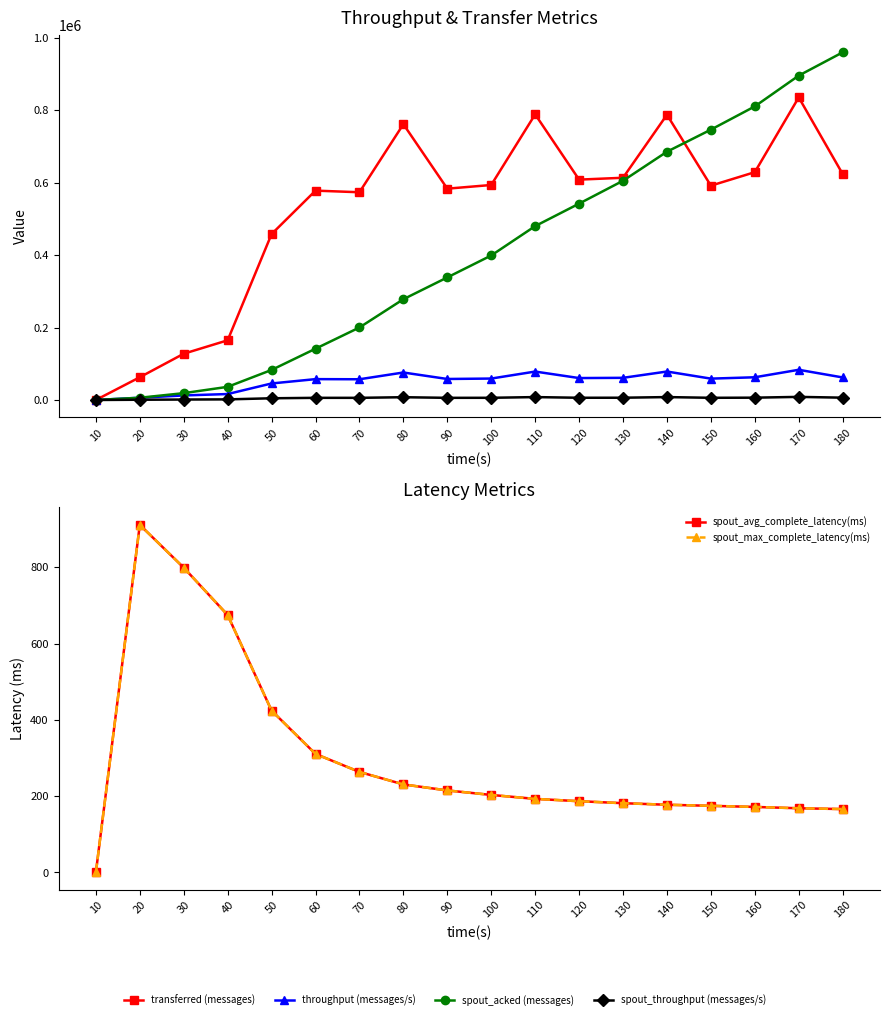

True or false: throughput (messages/s) and spout_avg_complete_latency(ms) intersect in this chart.

False